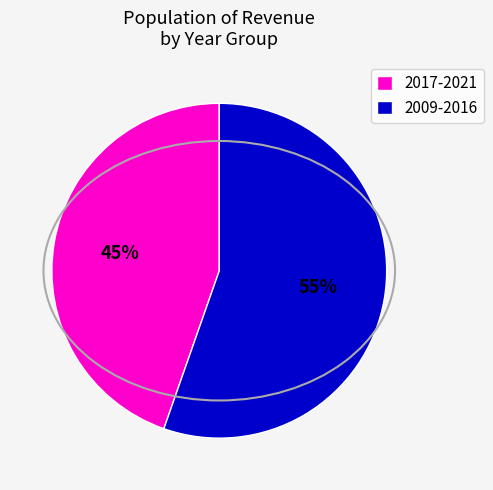

How many slices are in this pie chart?

2